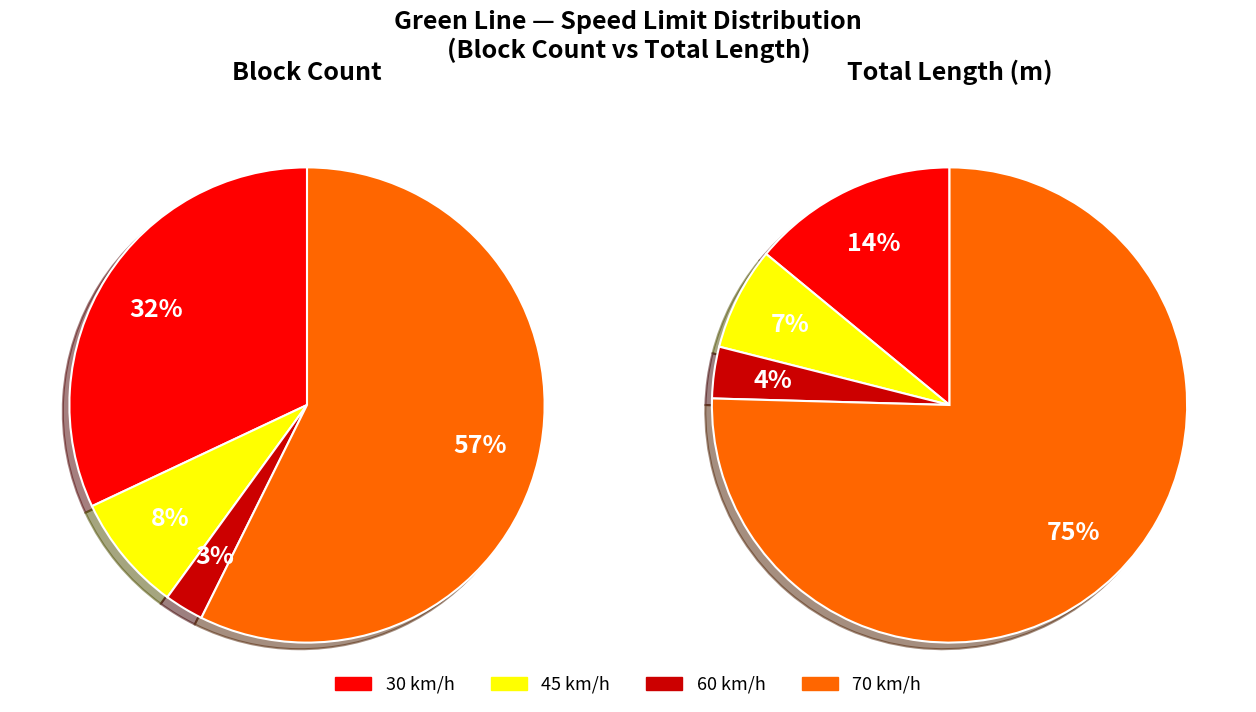

Which category has the biggest portion of the pie?

70